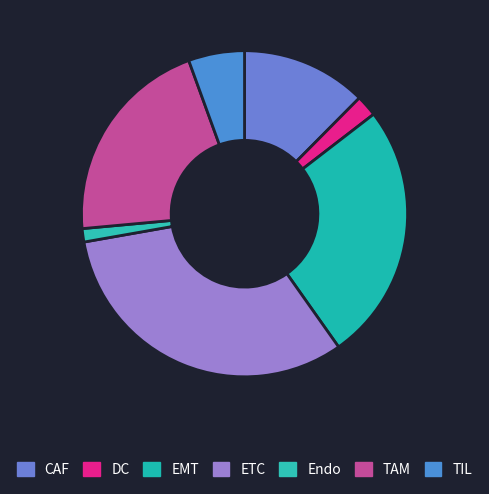

Does DC represent more than half of the total?

No